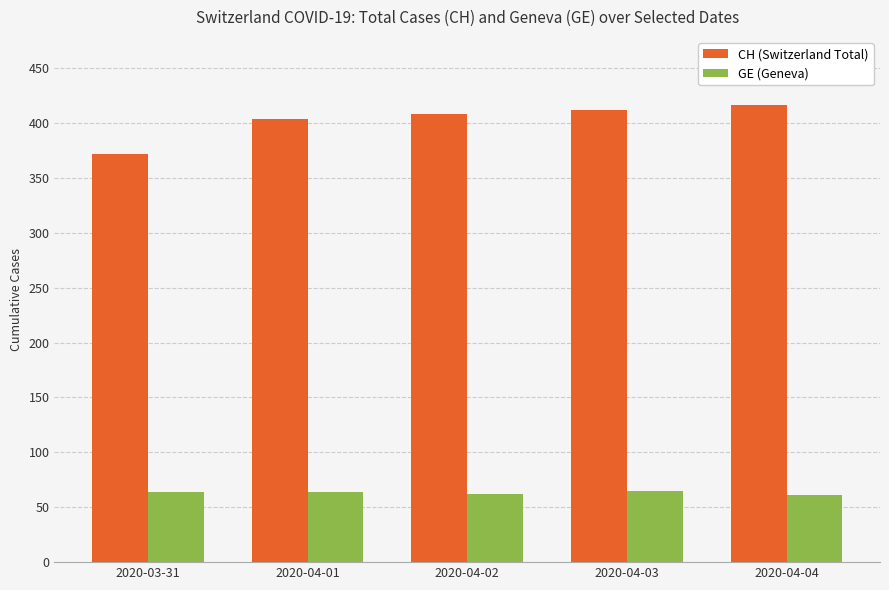

Rank the series by their average value, from lowest to highest.

GE (Geneva), CH (Switzerland Total)